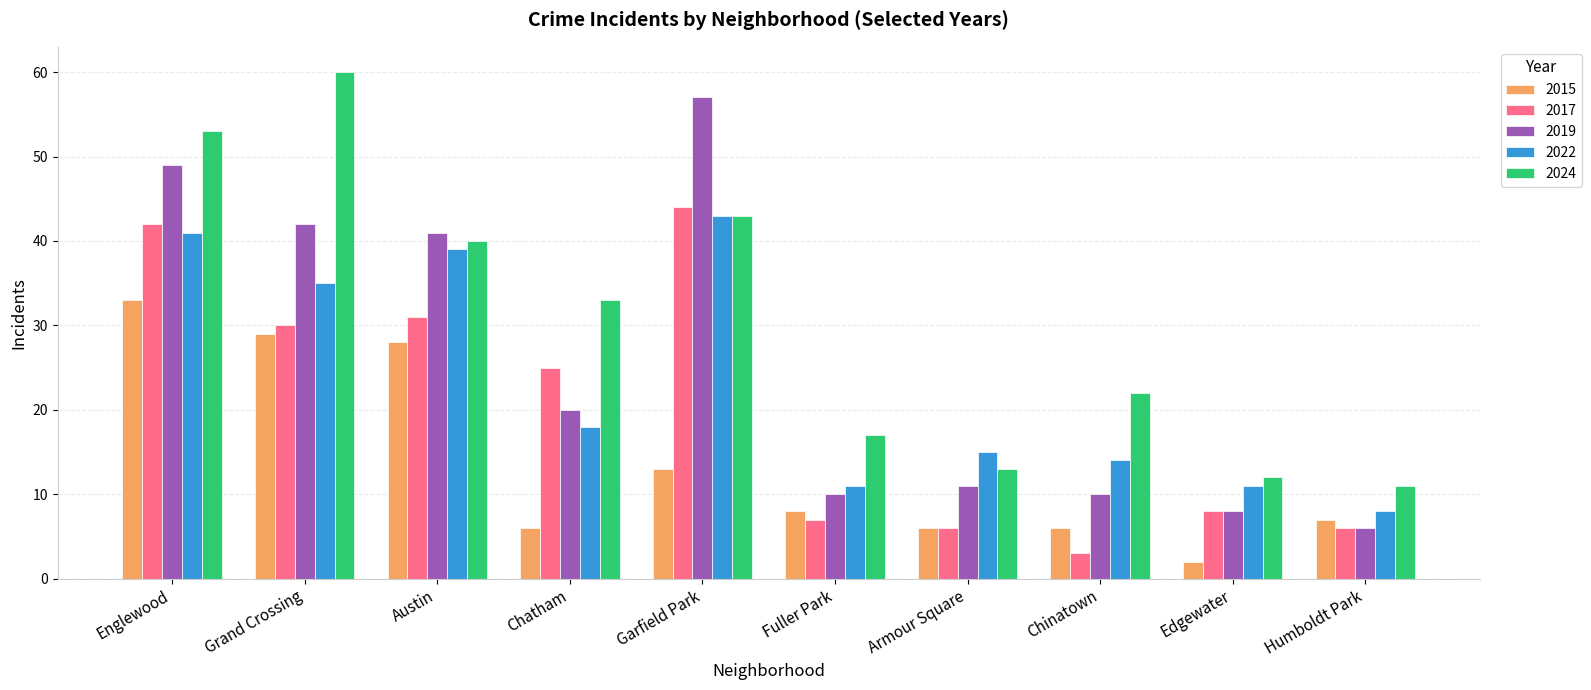

What is the difference between the maximum and minimum values in the 2015 series?

31